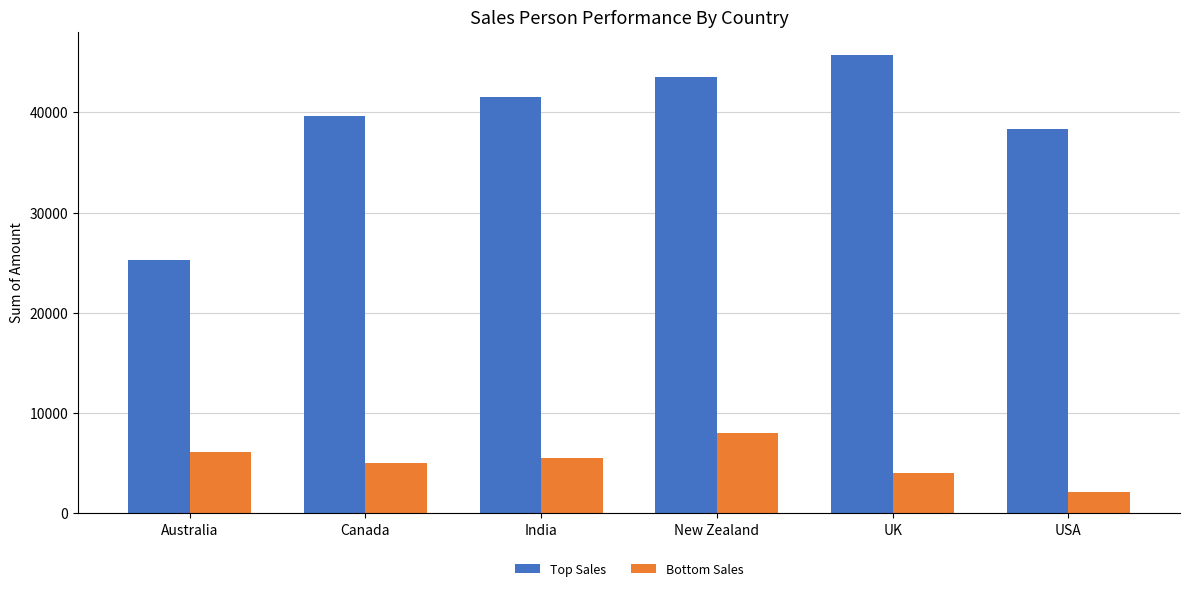

The Top Sales series shows 38501 at Australia. True or false?

False